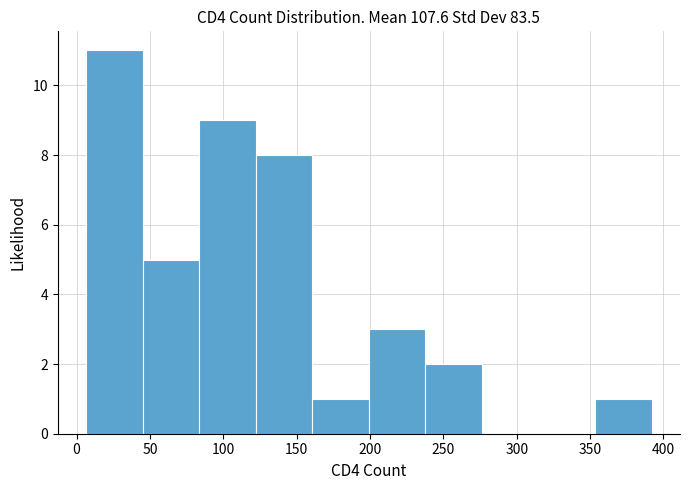

Which range on the x-axis has the tallest bar?

5 to 45